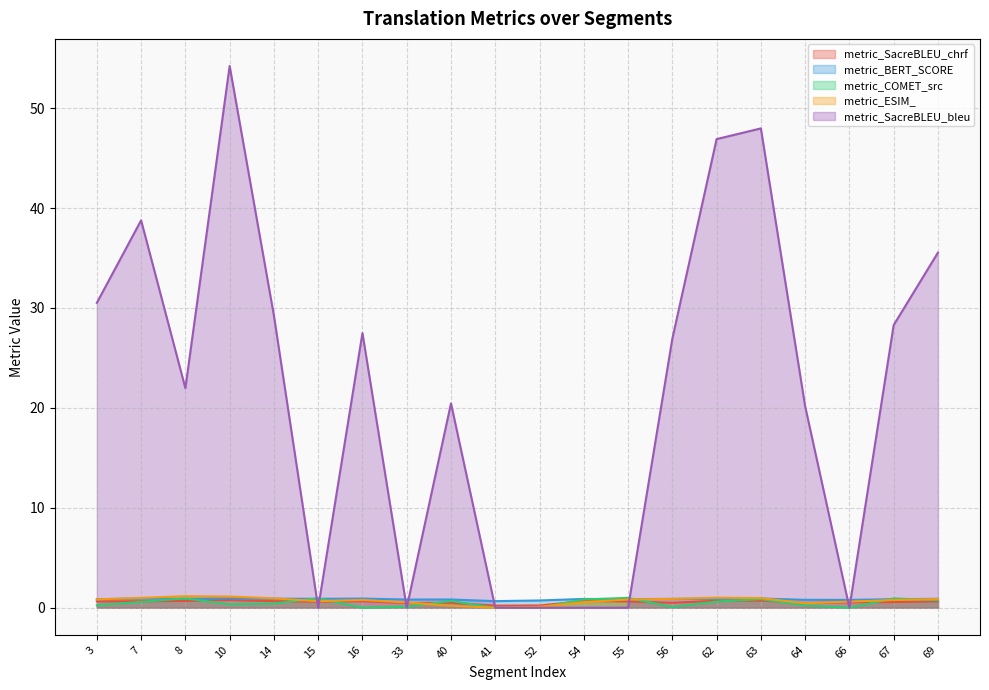

At how many categories does at least one series exceed 10?

13